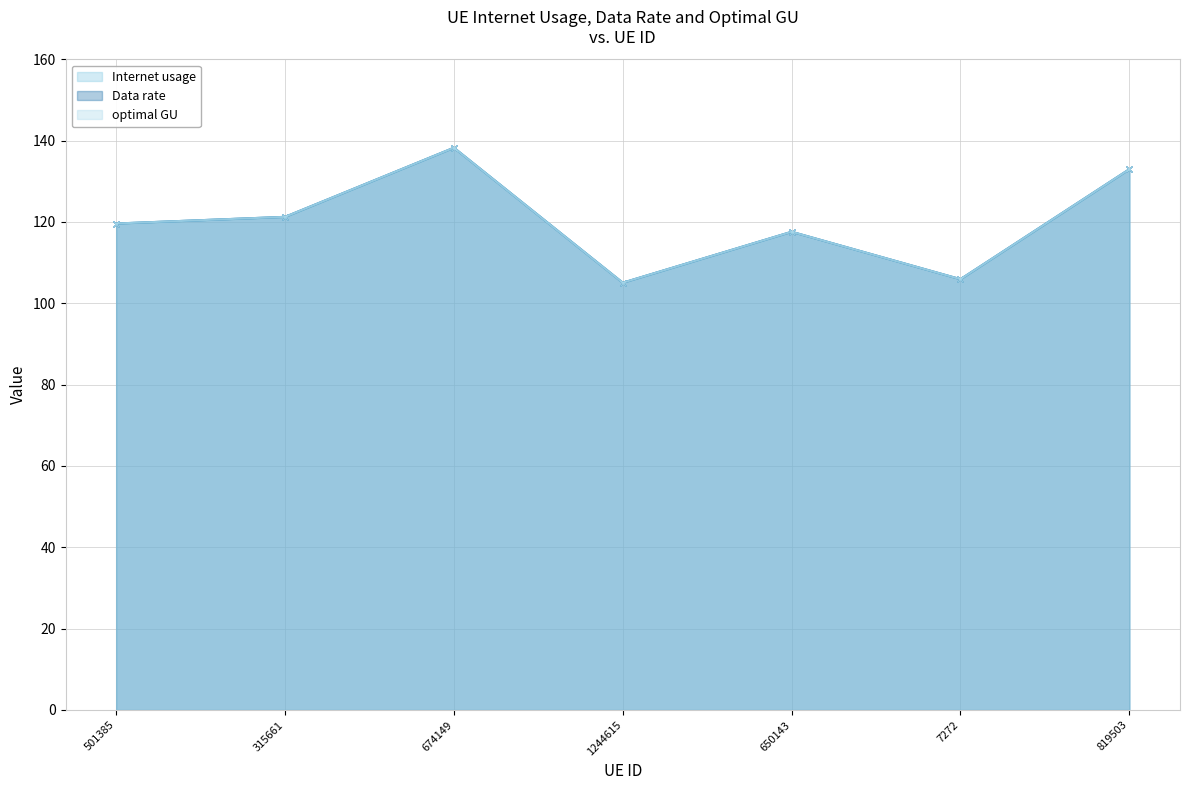

At which category is the sum across all series the highest?

674149